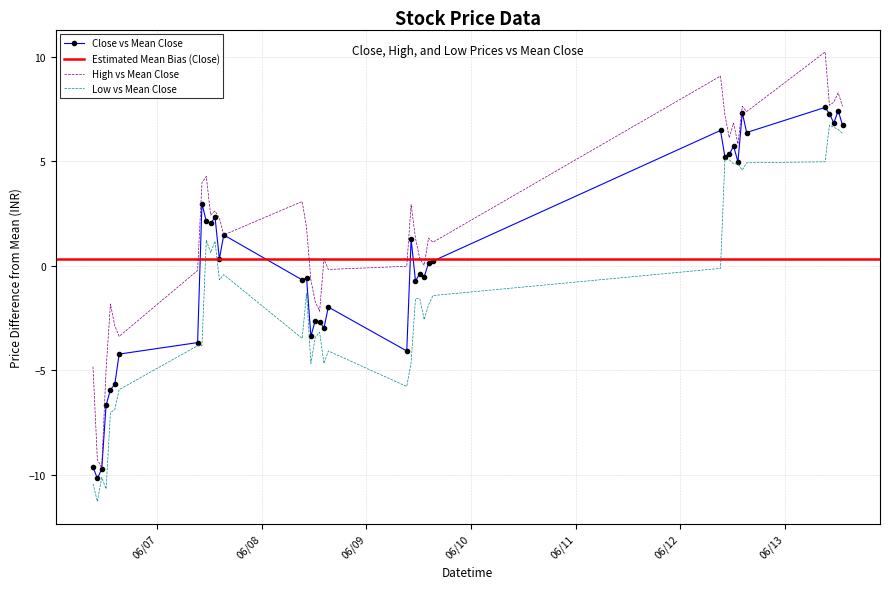

List the series in order of their peak value, highest first.

High, Close, Low